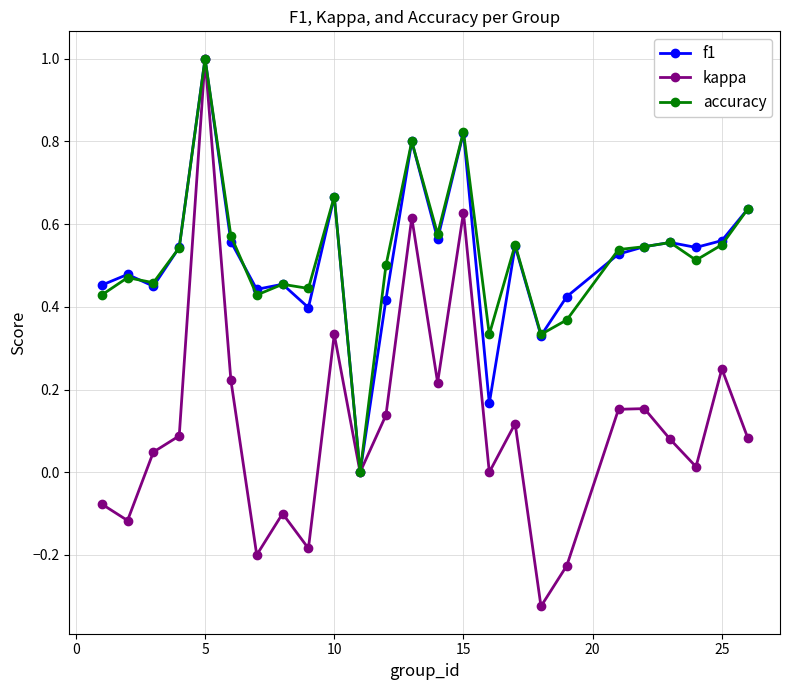

Which series has the largest range (max minus min)?

kappa